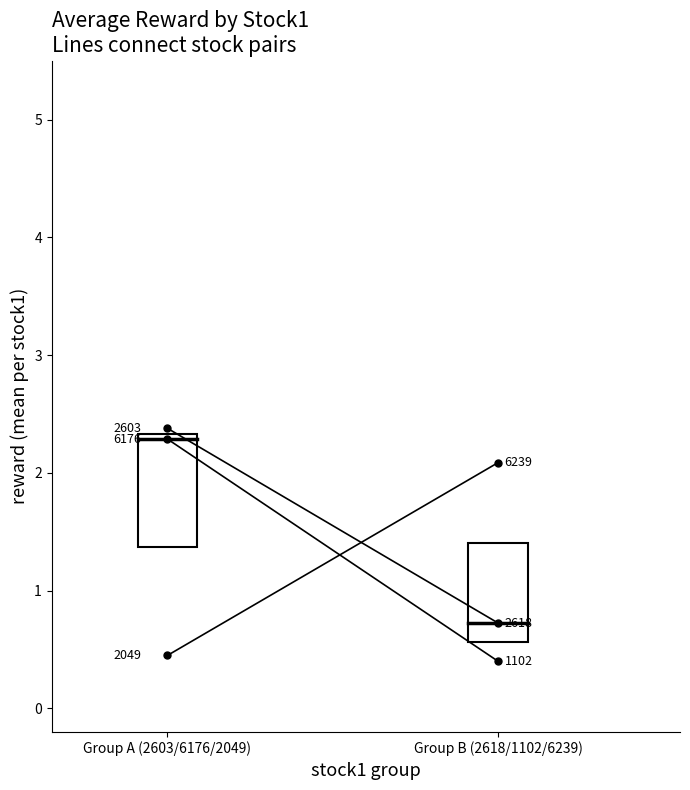

At which category is the sum across all series the highest?

Group A (2603/6176/2049)